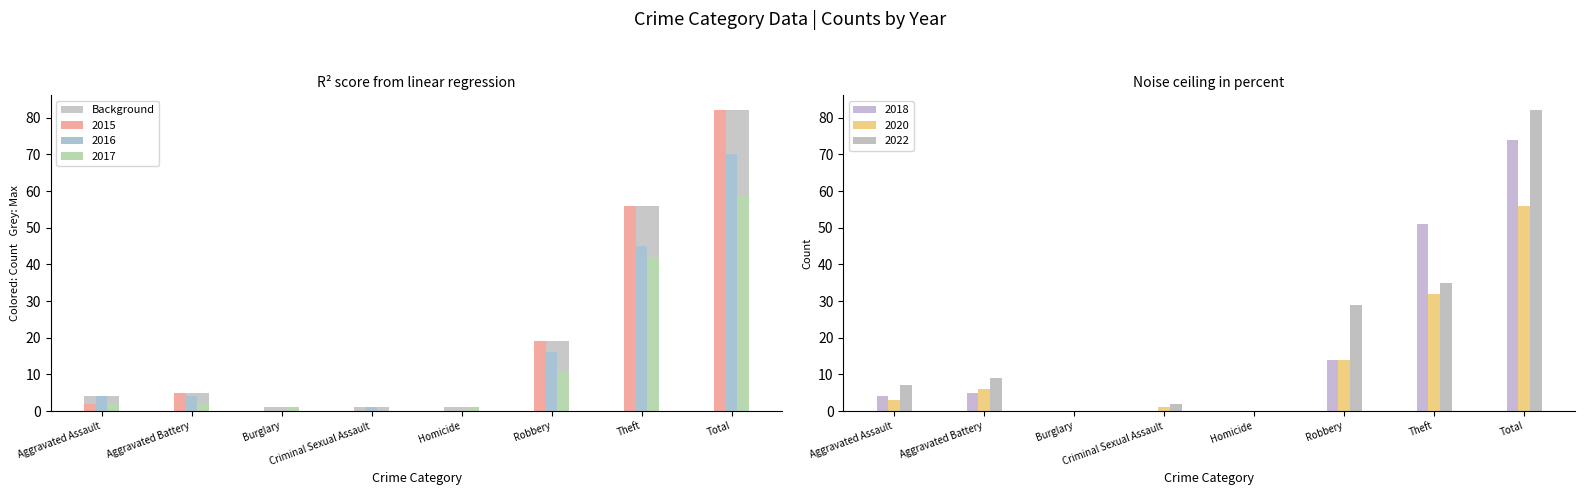

Reading left to right, extract all data points from this chart.

4	5	1	1	1	19	56	82